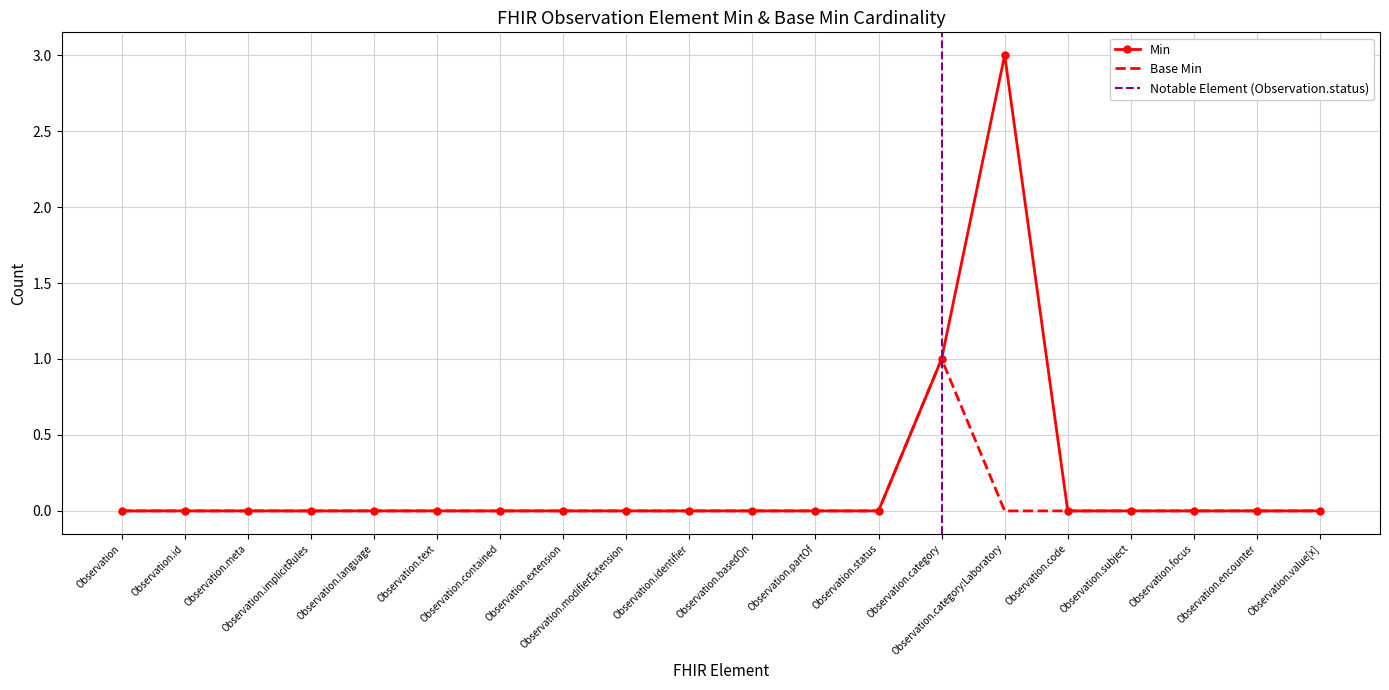

True or false: Min and Base Min cross at least once.

False